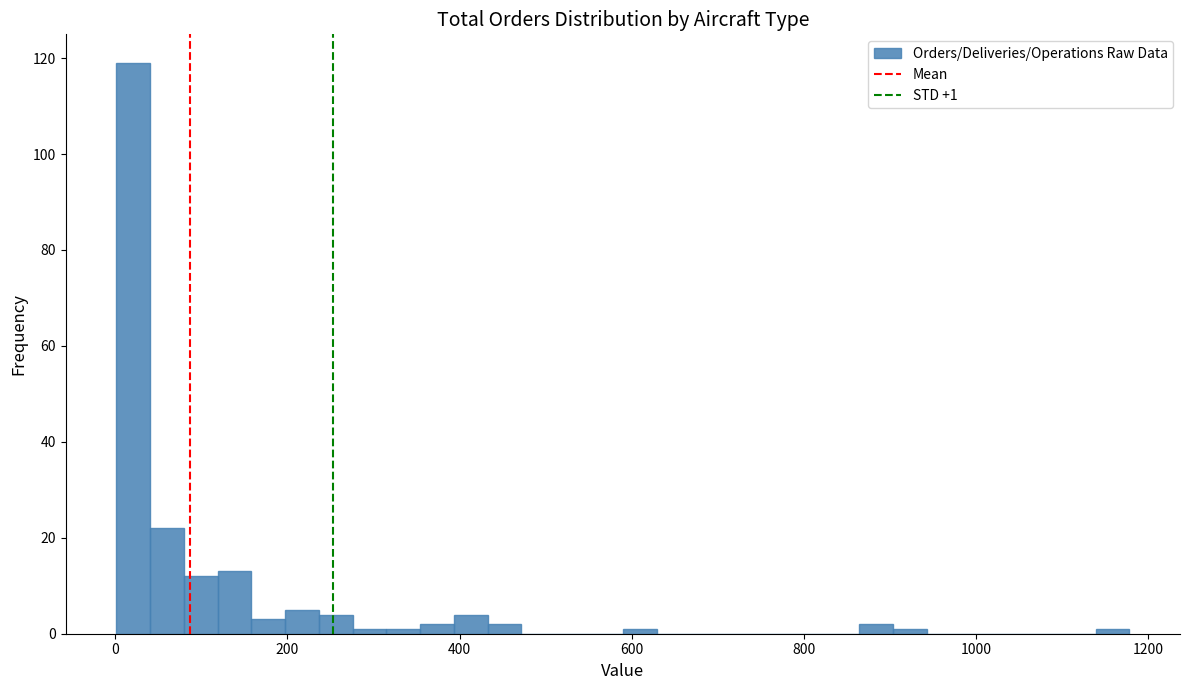

Read against the x-axis, roughly where is the centre of the tallest bar?

20